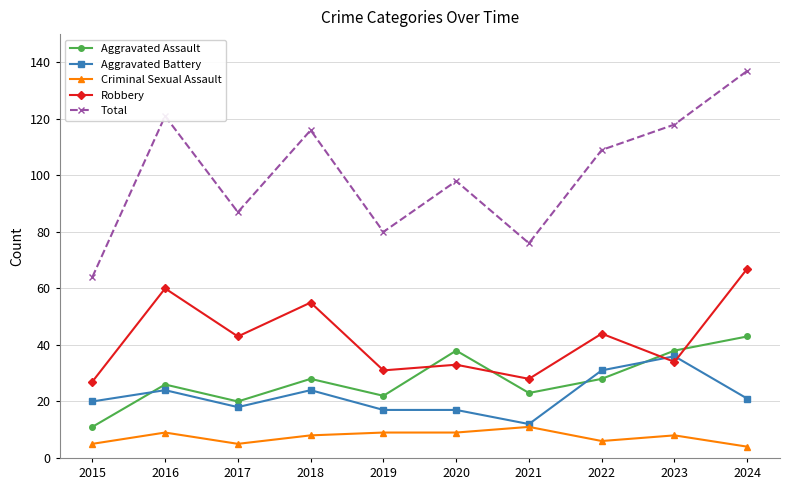

What are all the series names shown in the legend?

Aggravated Assault, Aggravated Battery, Criminal Sexual Assault, Robbery, Total